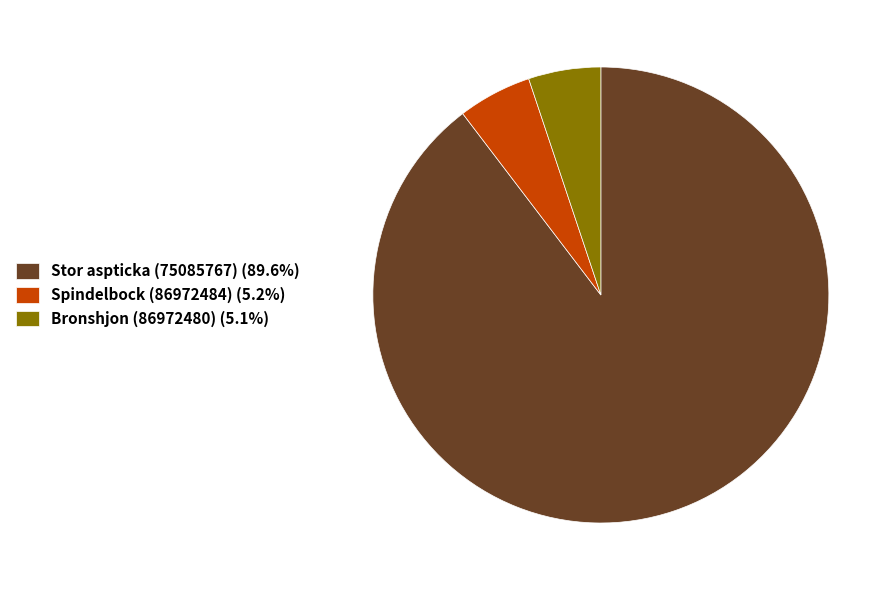

Does any single category account for the majority?

Yes